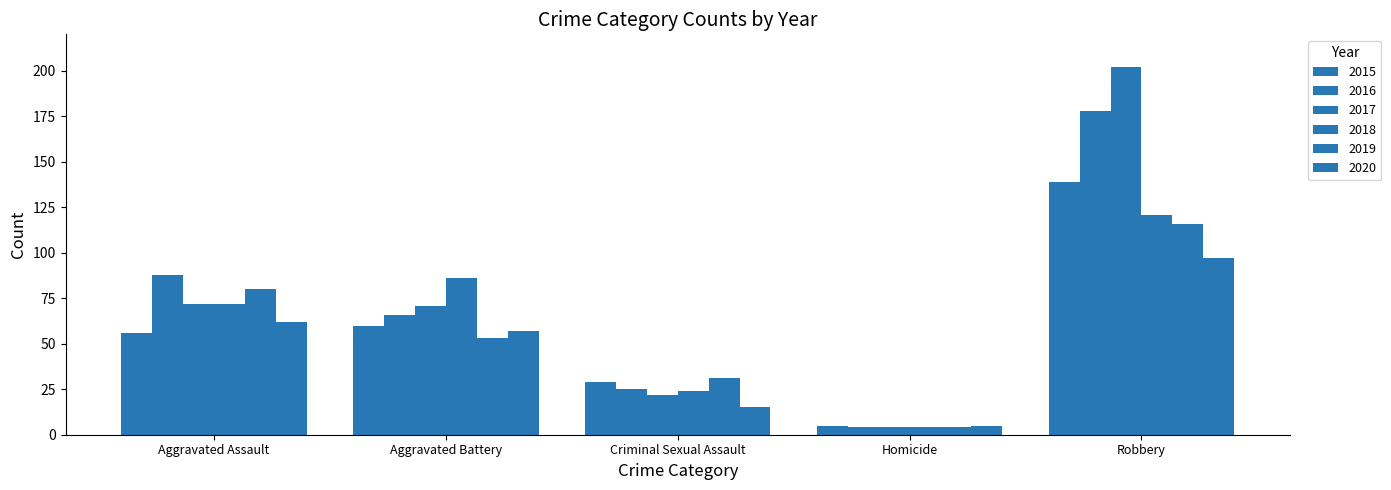

How many bars are there in total?

30